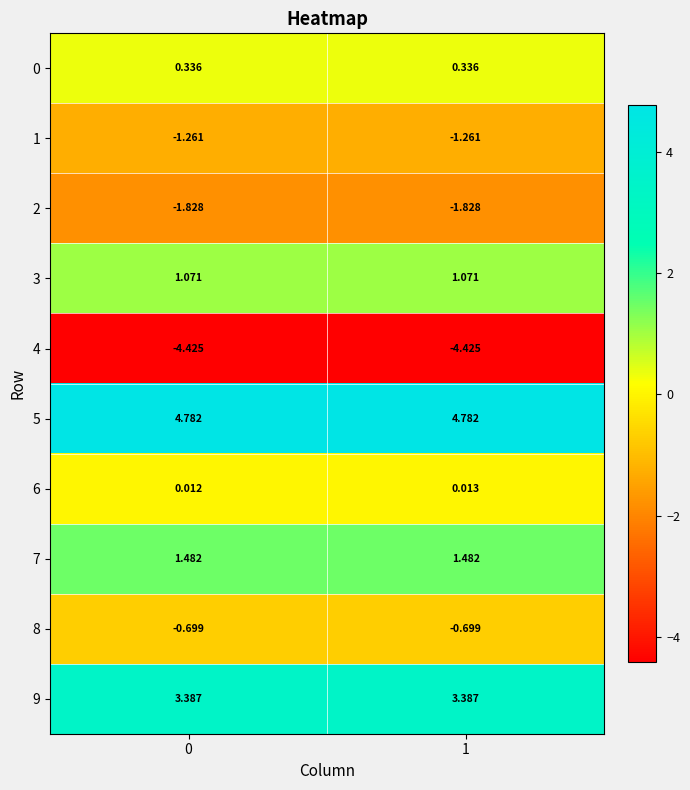

Is the value of 4 at 0 greater than the value of 5 at 0?

No